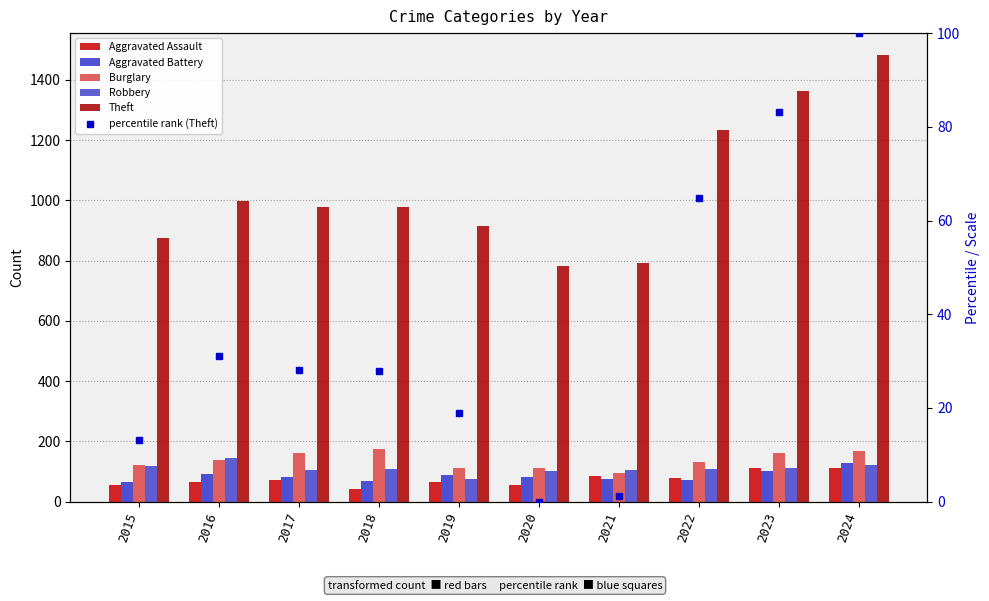

Reading right to left, transcribe all the data shown in this chart.

Aggravated Assault: 112.0	110.0	78.0	86.0	56.0	65.0	43.0	72.0	66.0	54.0
Aggravated Battery: 127.0	102.0	71.0	75.0	82.0	88.0	70.0	83.0	93.0	64.0
Burglary: 169.0	161.0	132.0	95.0	110.0	110.0	176.0	162.0	139.0	121.0
Robbery: 121.0	113.0	108.0	105.0	102.0	75.0	107.0	105.0	144.0	117.0
Theft: 1481.0	1363.0	1235.0	791.0	782.0	914.0	977.0	979.0	999.0	874.0
percentile rank (Theft): 100.0	83.1	64.8	1.3	0.0	18.9	27.9	28.2	31.0	13.2